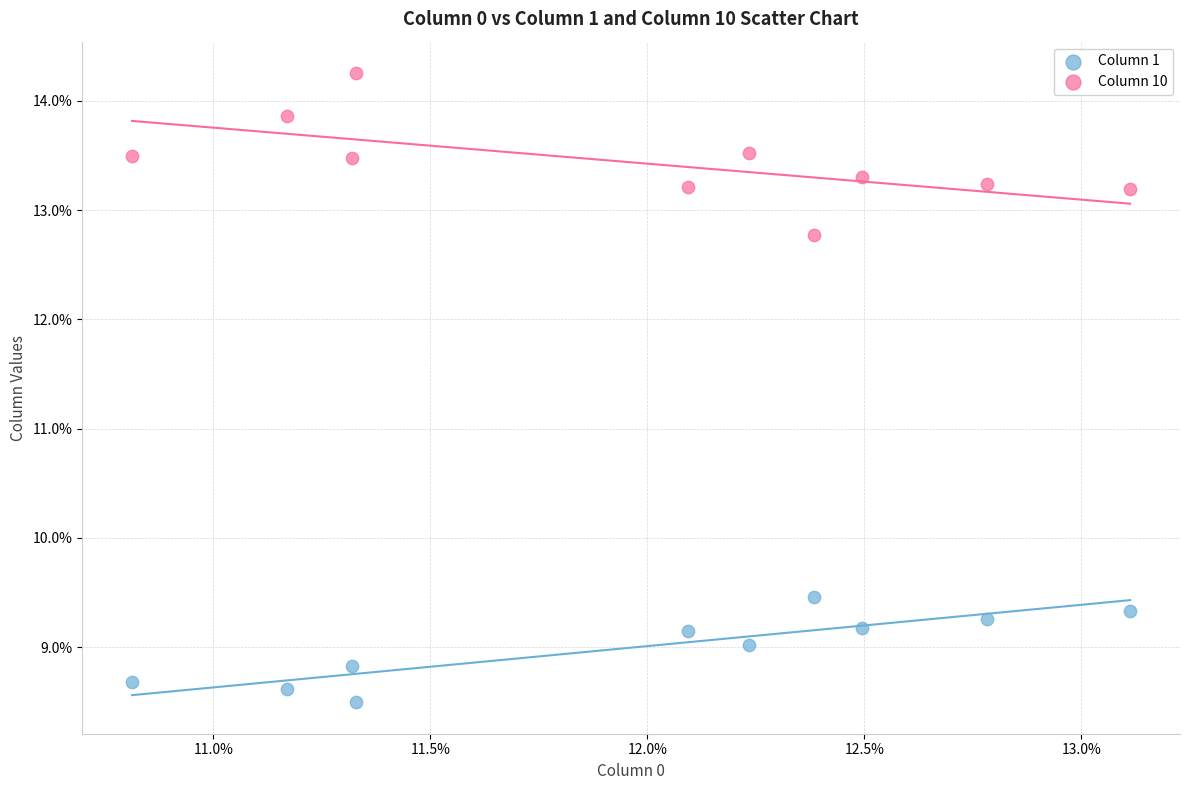

What are all the series names shown in the legend?

Column 1, Column 10